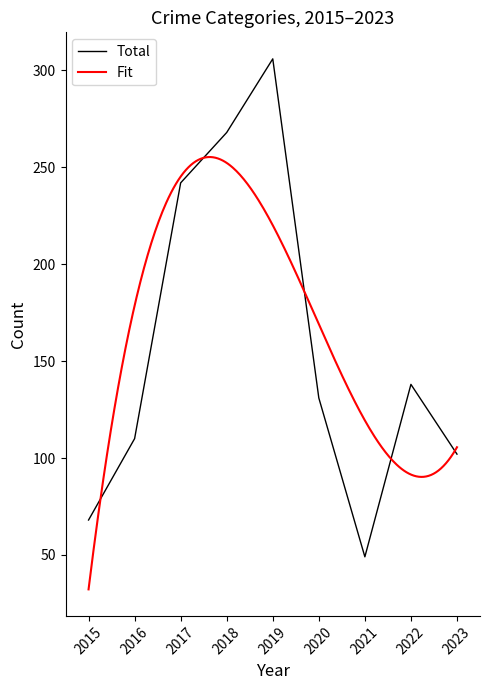

The value of Robbery at 2021 is 37. True or false?

False